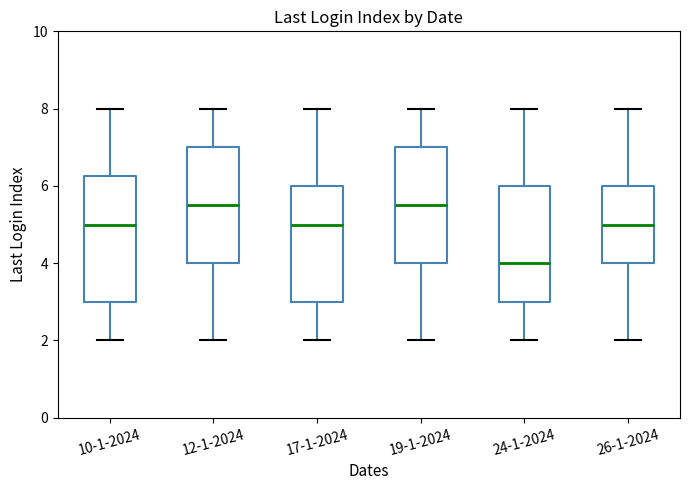

Where does the upper whisker of the box for 26-1-2024 end on the y-axis? The values are not printed on the chart, so give them approximately, as read against the axis.

8.0